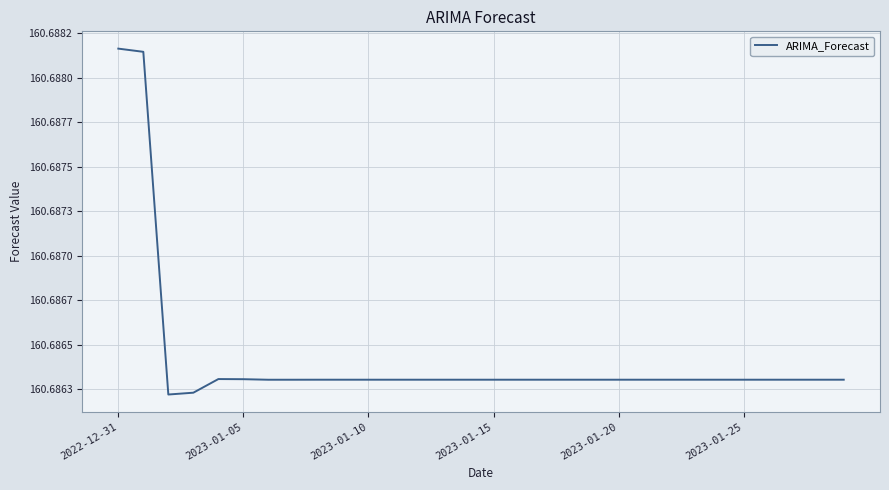

Is this an area chart (filled region under the line)?

No